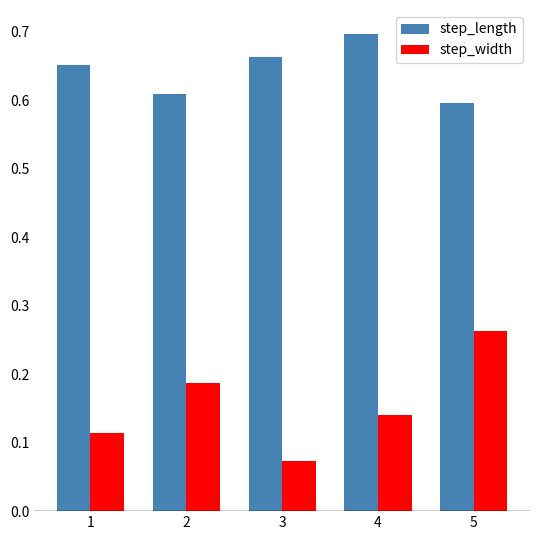

Between 1 and 5, which series saw the biggest shift?

step_width